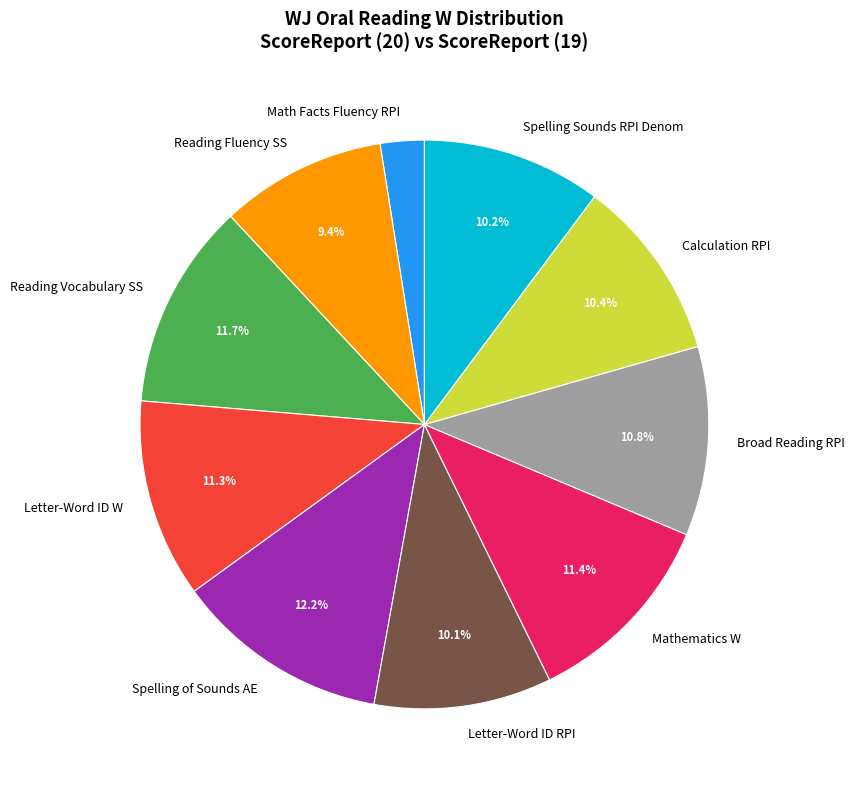

Which has a higher value, Mathematics W or Letter-Word ID RPI?

Mathematics W